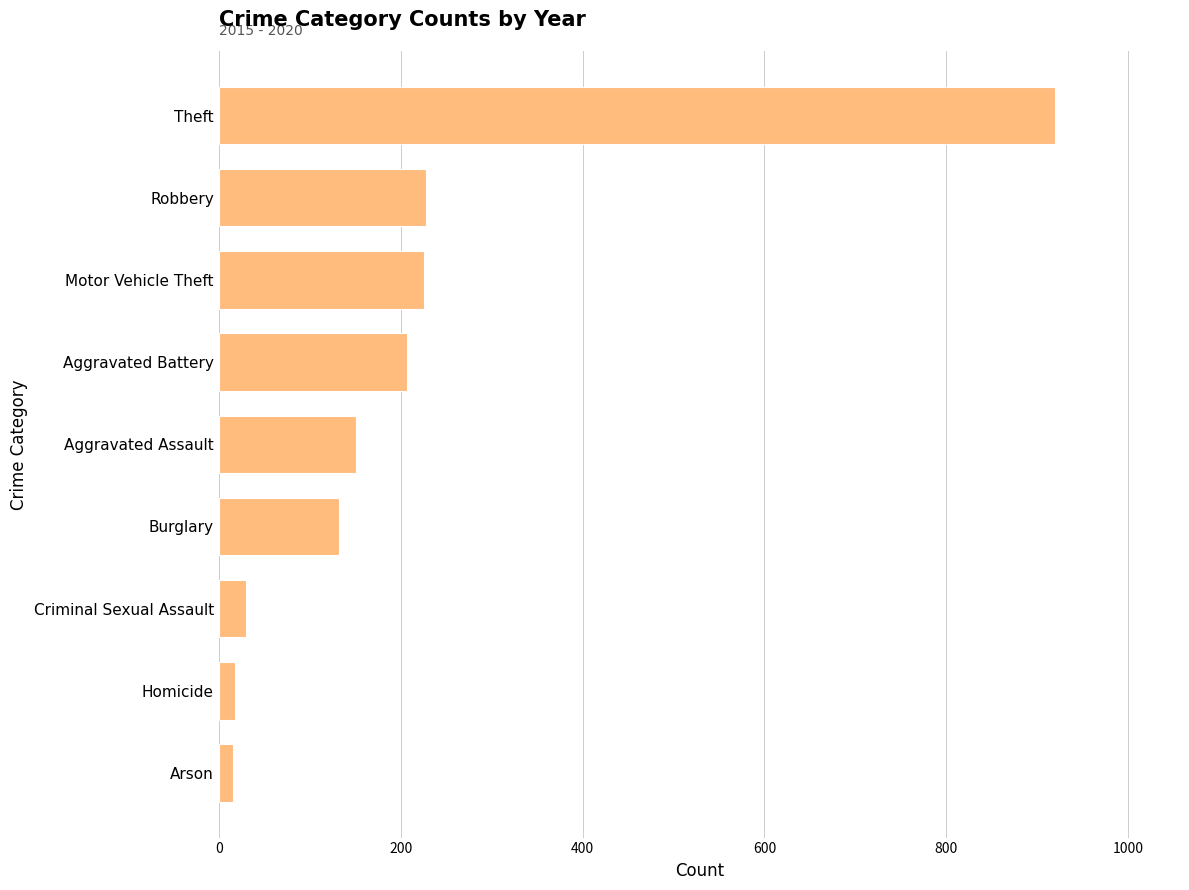

At which label is the value closest to 467?

Robbery